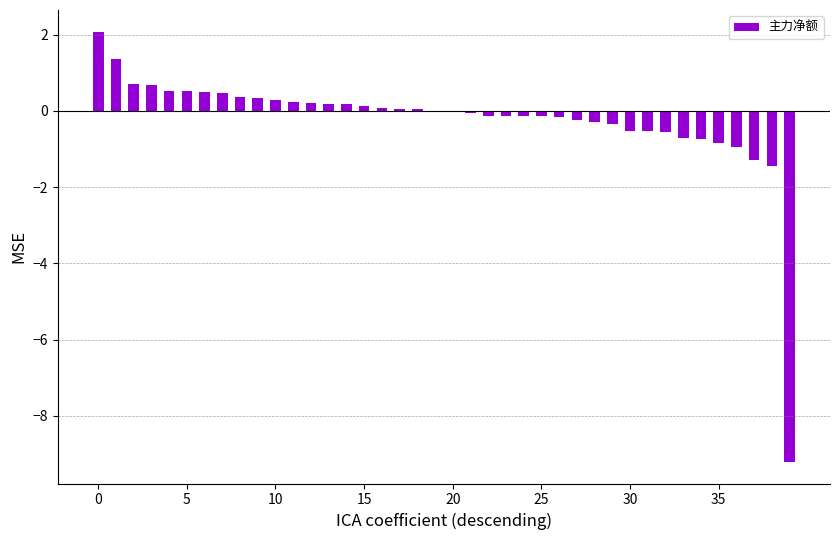

What is the sum of all values?

-9.6